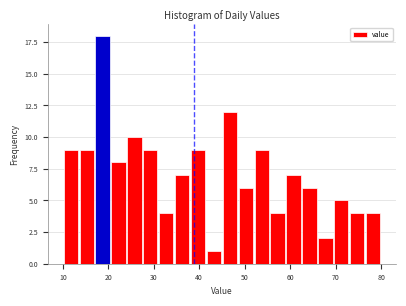

Read against the x-axis, roughly where is the centre of the tallest bar?

19